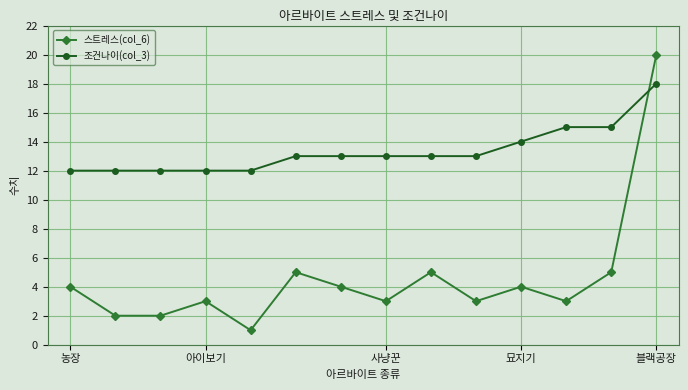

After their last crossing, which series has the higher values: 조건나이(col_3) or 스트레스(col_6)?

스트레스(col_6)